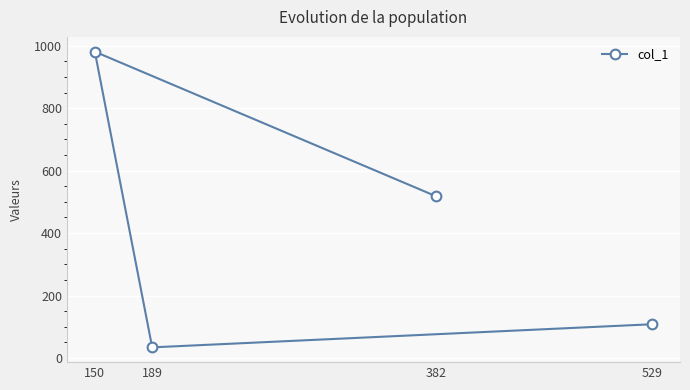

Count the number of categories in the chart.

4